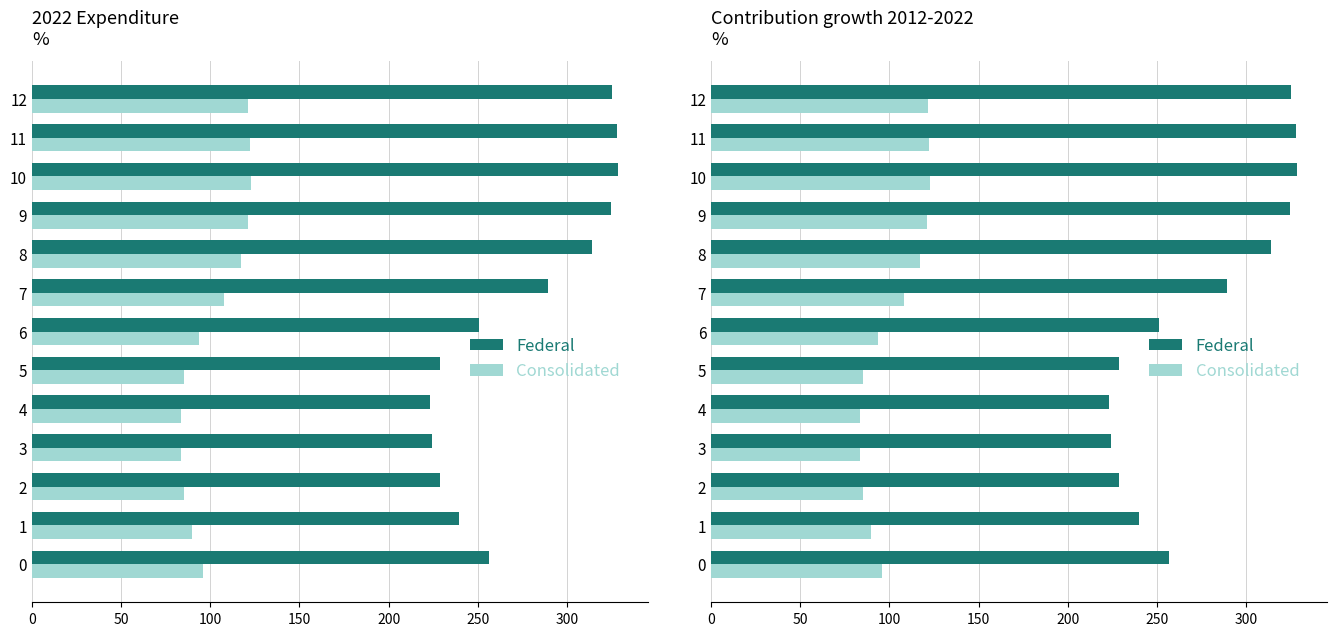

Does the chart contain stacked bars?

No